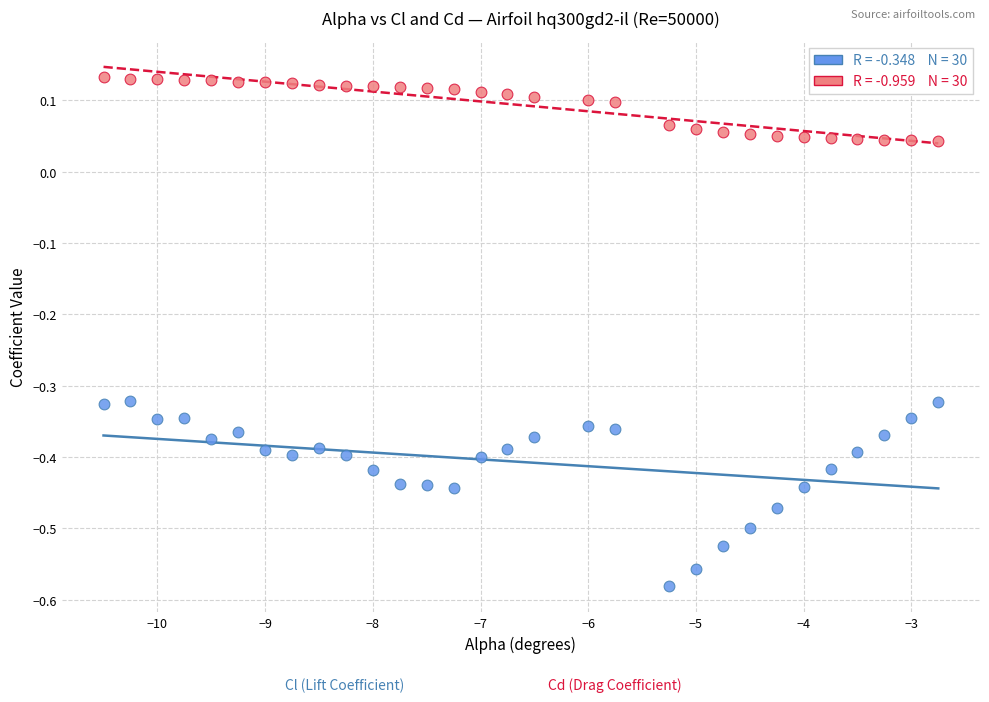

Across all data points, what is the range of X values (max minus min)?

7.8